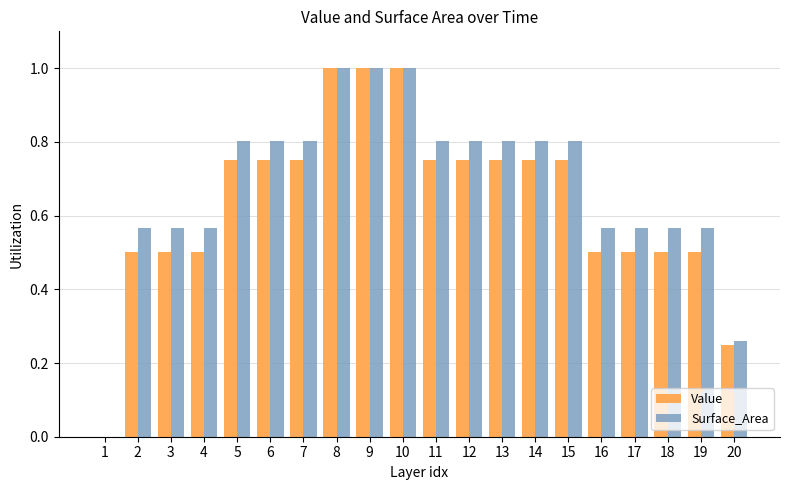

Is it true that Surface_Area equals 0.8 at 12?

True